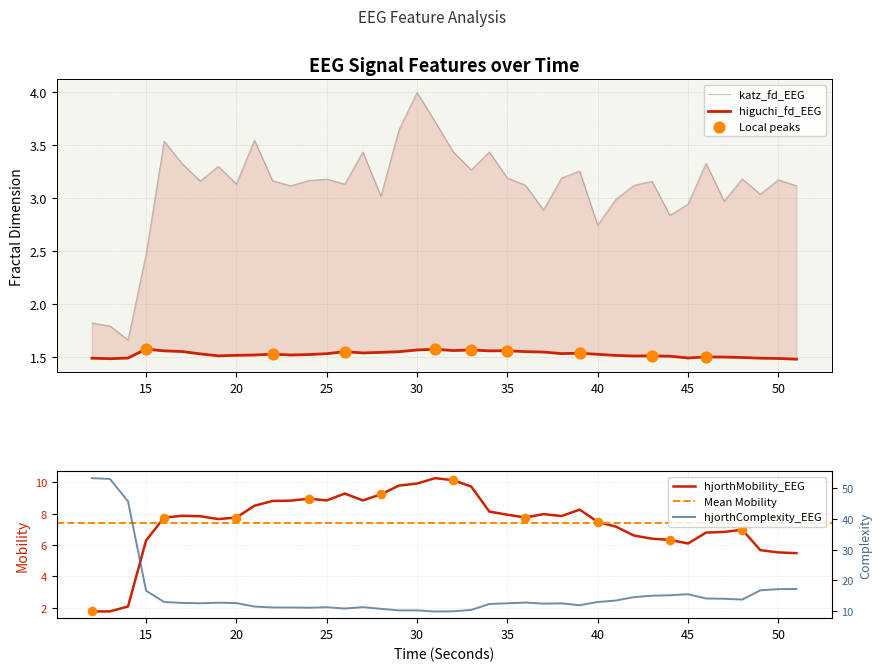

Which series contains the lowest Y value?

higuchi_fd_EEG